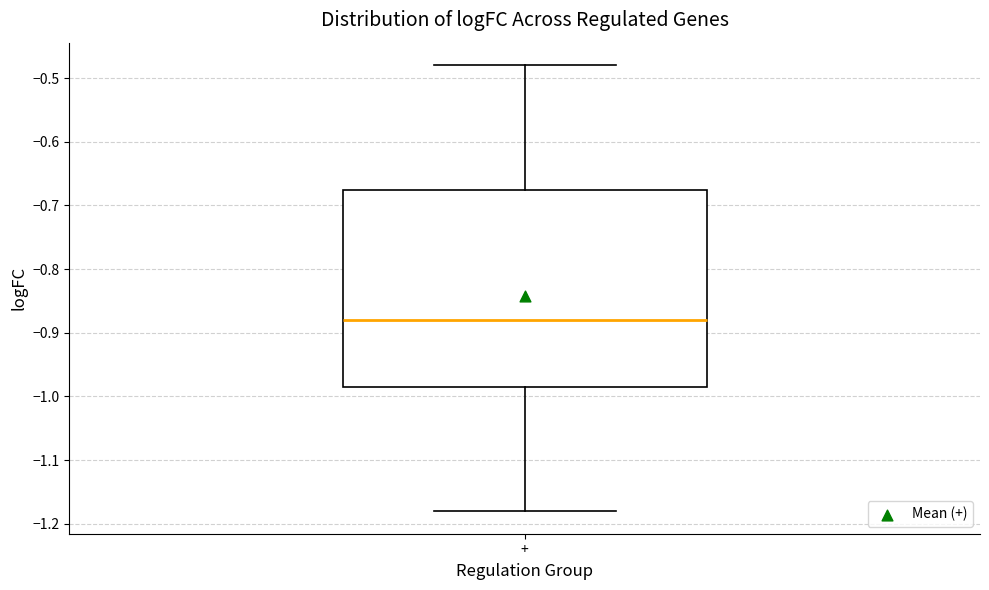

Where does the median line of the box for + sit on the y-axis? The values are not printed on the chart, so give them approximately, as read against the axis.

-0.88